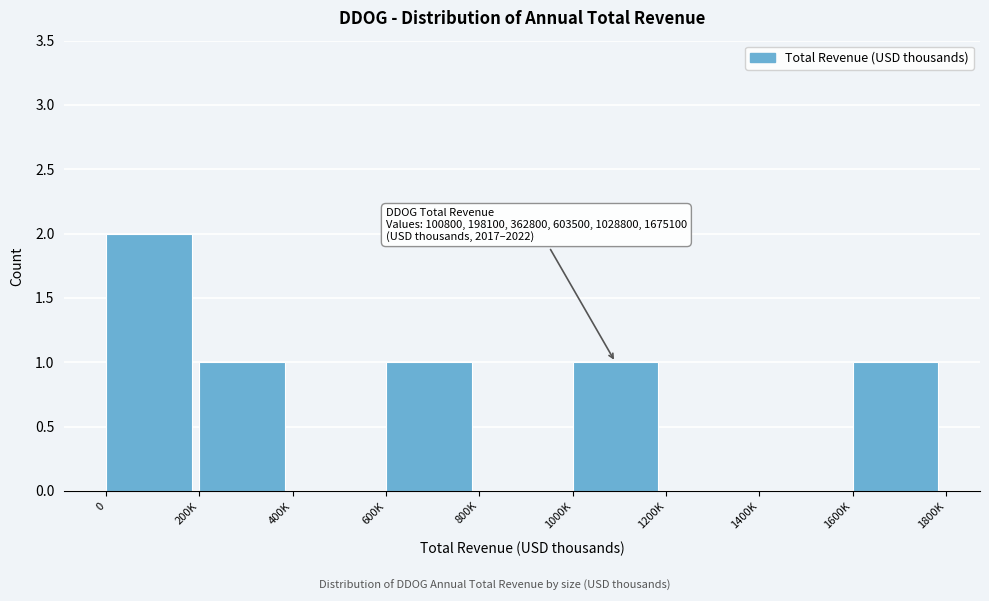

Reading left to right, what are all the values shown in this chart?

0=2	200K=1	400K=0	600K=1	800K=0	1000K=1	1200K=0	1400K=0	1600K=1